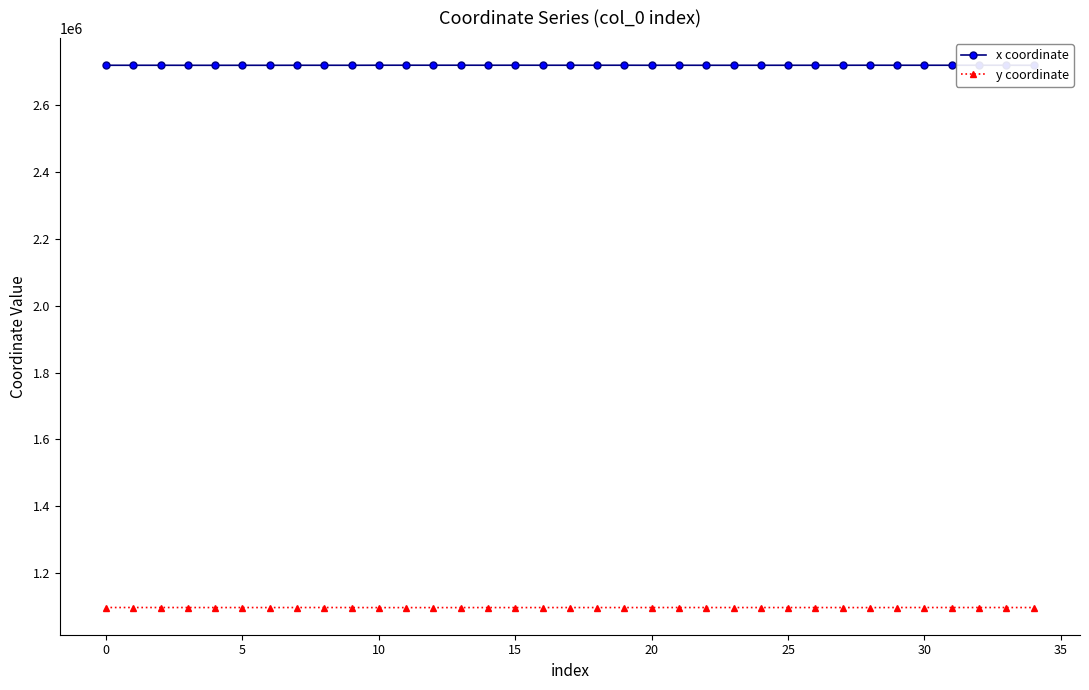

What are all the series names shown in the legend?

x coordinate, y coordinate